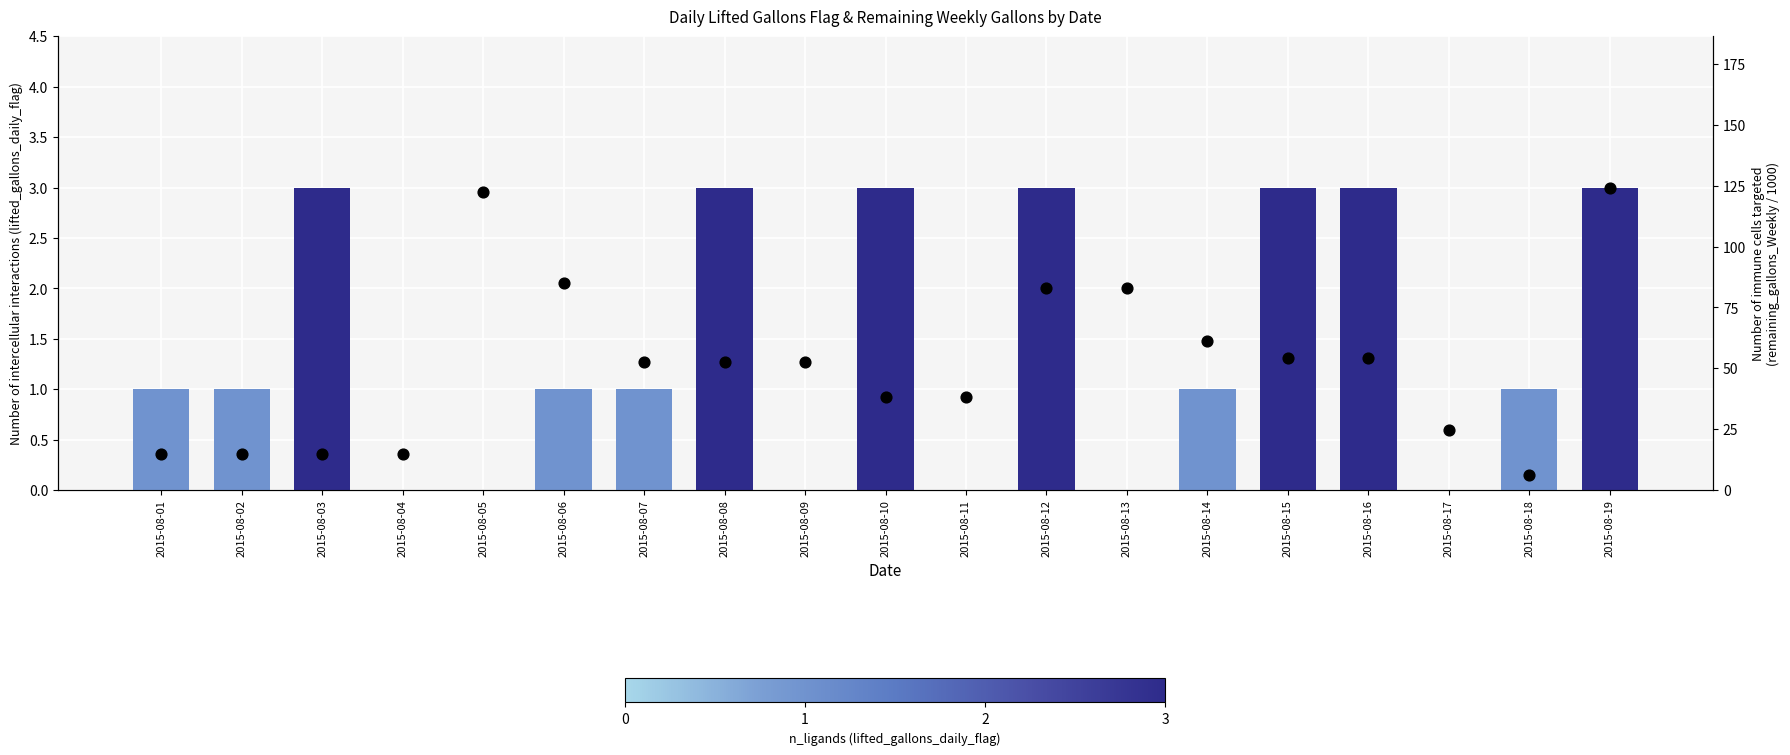

What is the ratio of the value at 2015-08-02 to the value at 2015-08-15?

0.3